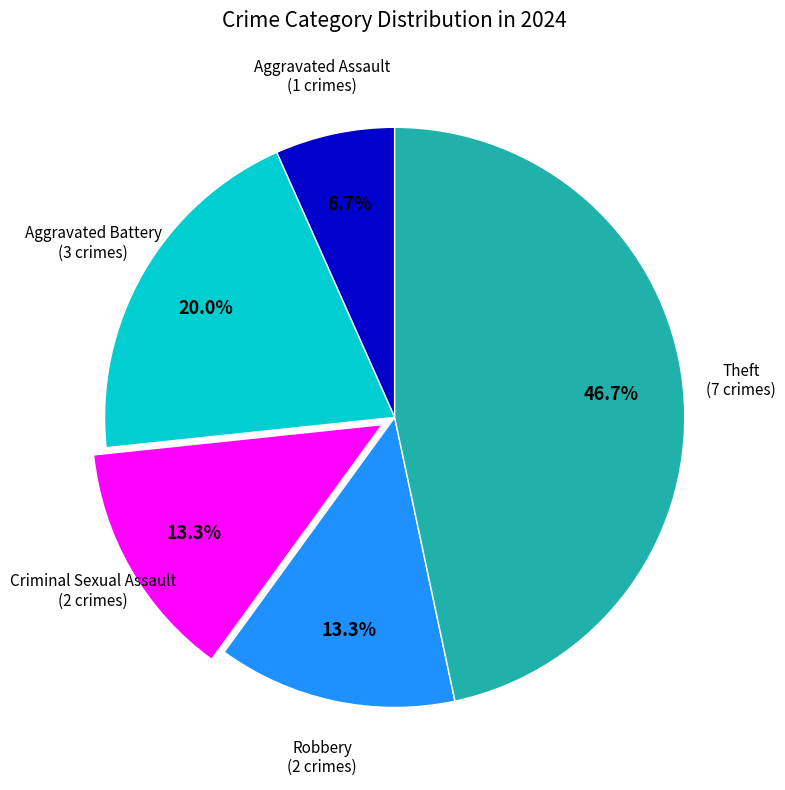

To the nearest percent, what is the combined percentage of Aggravated Assault and Robbery?

20%